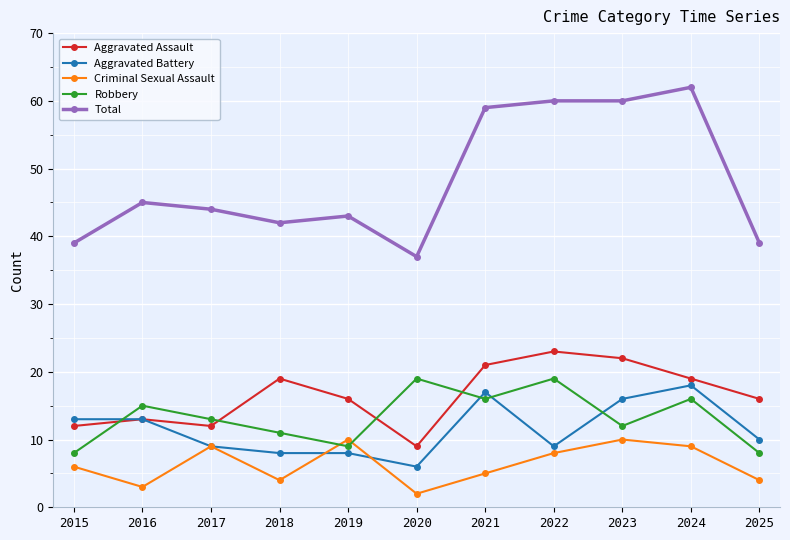

Which series changed the most between 2018 and 2020?

Aggravated Assault